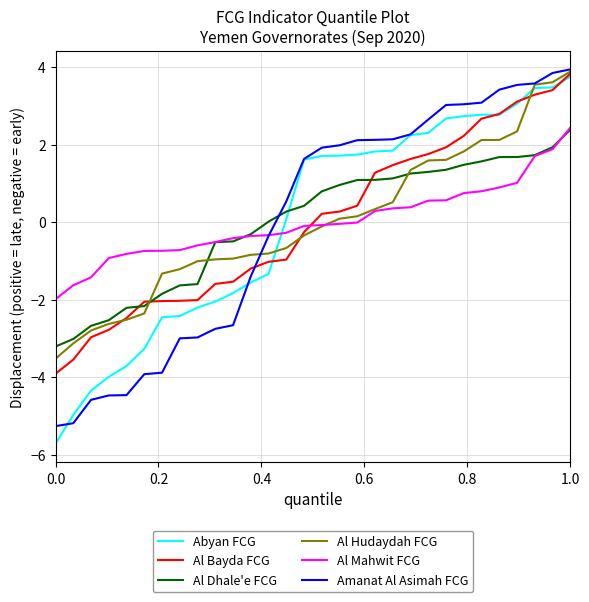

What is the greatest value displayed?

3.9